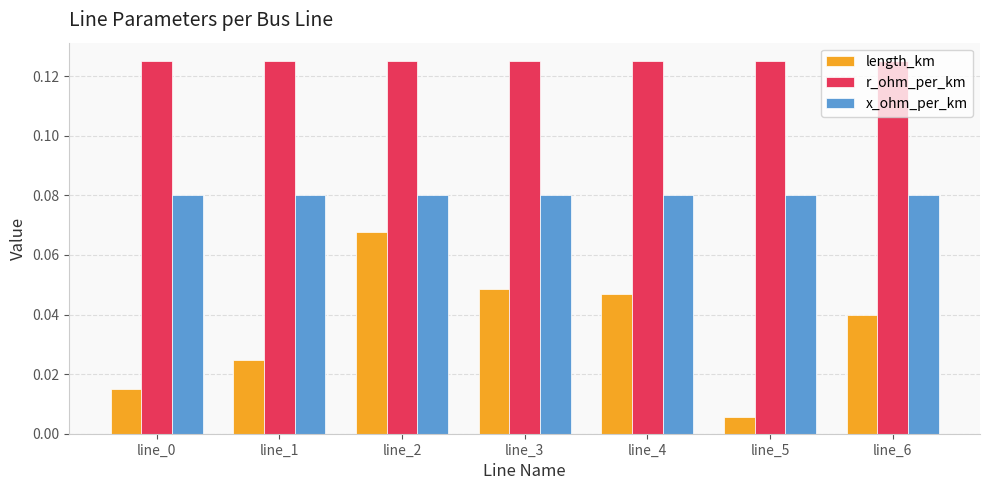

At which label does length_km reach its minimum?

line_5